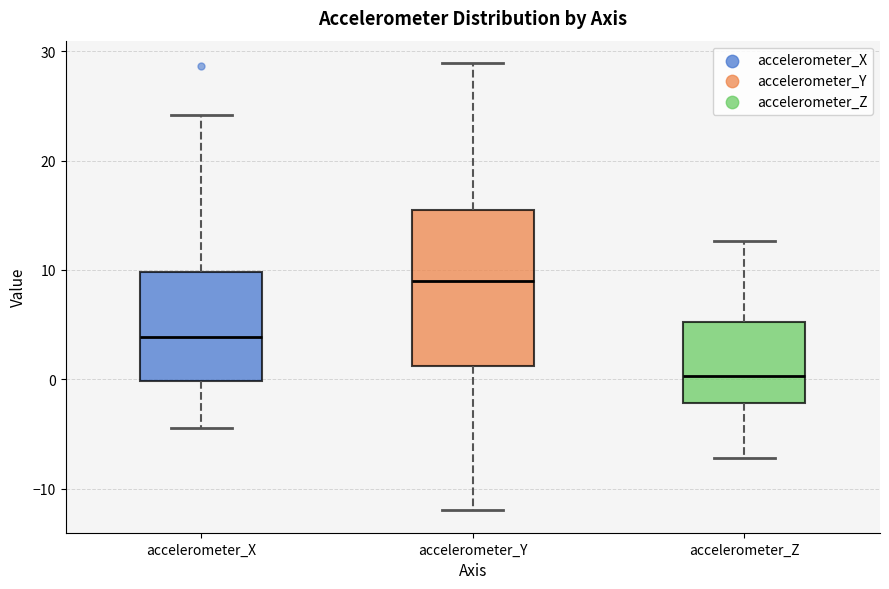

Which box is the tallest, from its lower edge to its upper edge?

accelerometer_Y